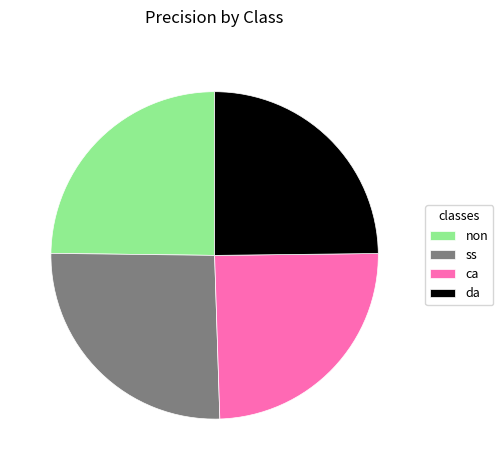

How many slices are in this pie chart?

4